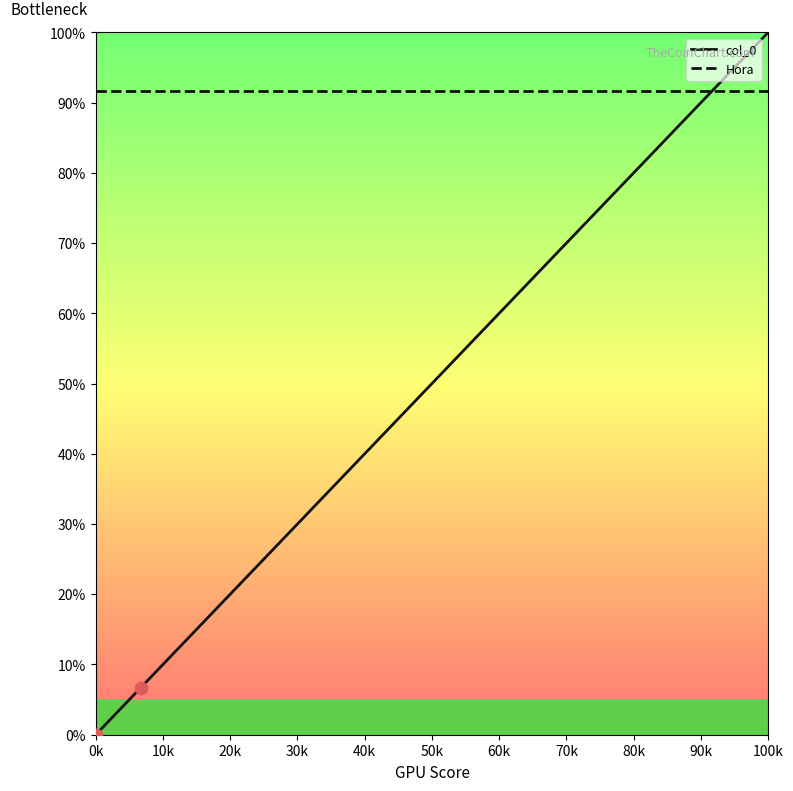

Which series has the largest range (max minus min)?

col_0